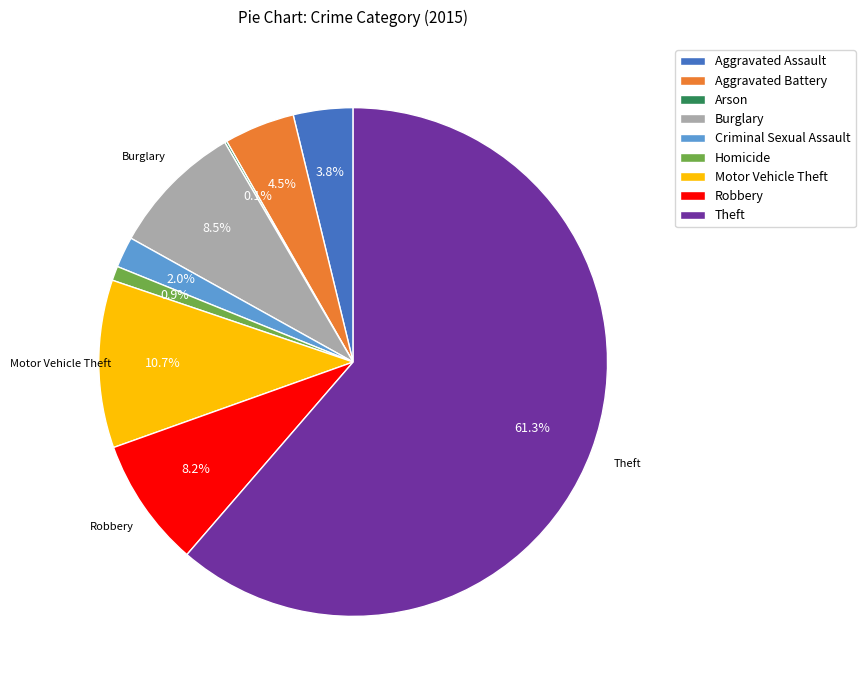

What portion of the pie excludes Aggravated Battery?

95.5%